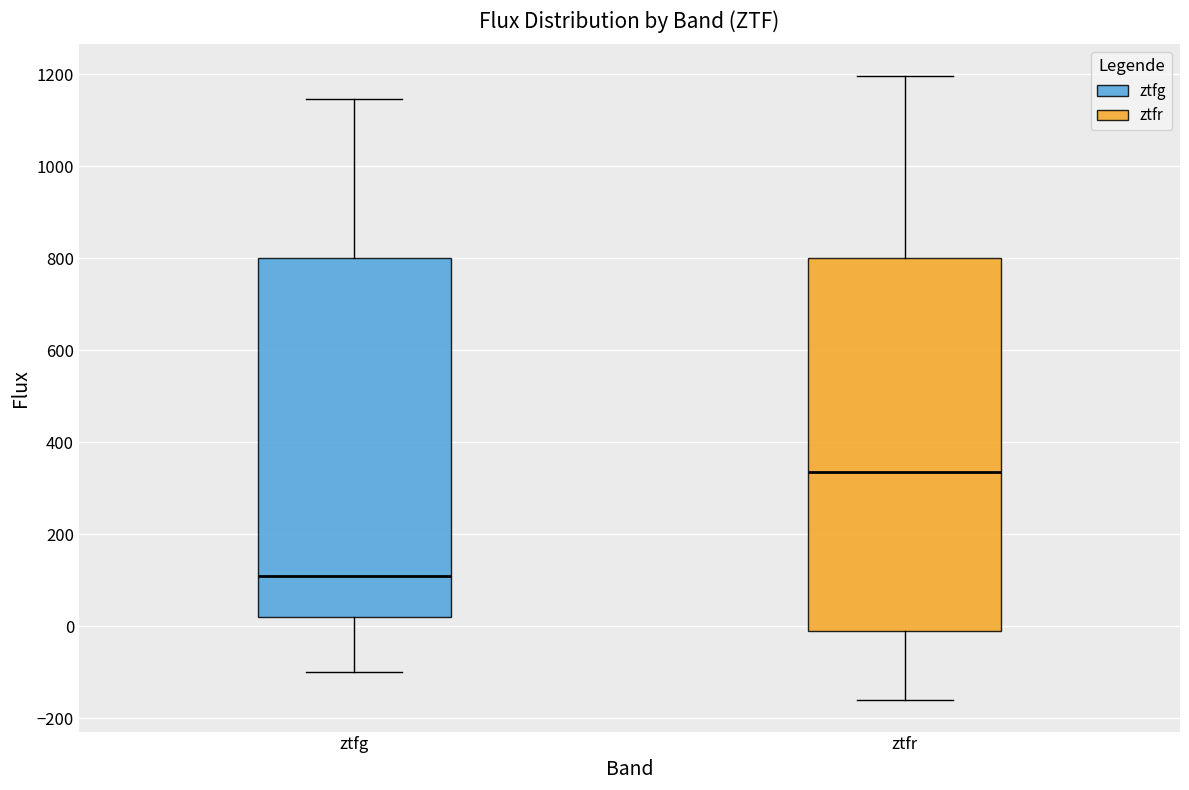

Reading left to right, read every box against the y-axis: the position of its median line, the range the box covers, and the ends of its whiskers. The values are not printed on the chart, so give them approximately, as read against the axis.

ztfg: median 100, box 20 to 800, whiskers -100 to 1140
ztfr: median 340, box 0 to 800, whiskers -160 to 1200